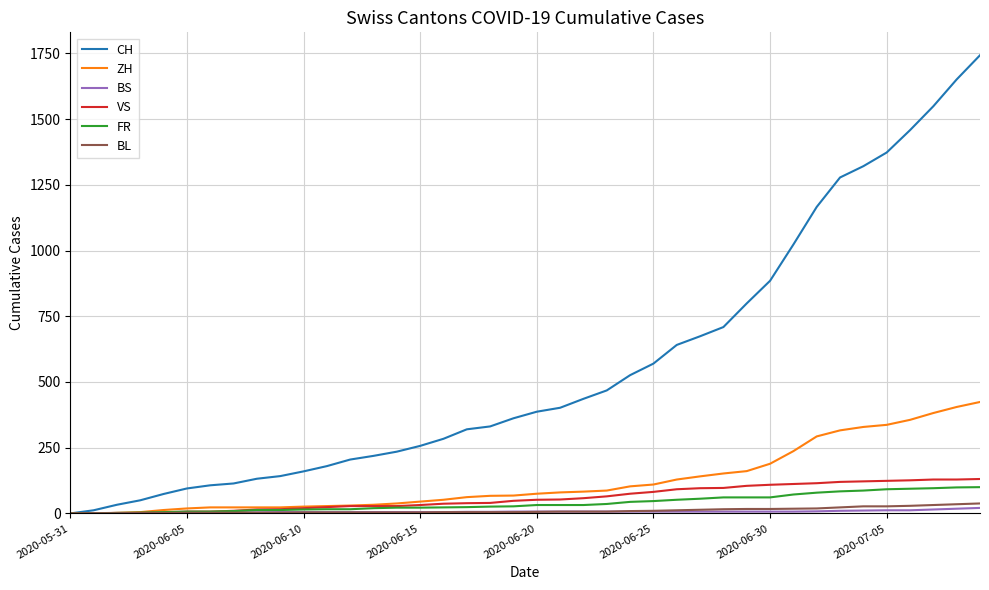

What is the maximum value for ZH?

424